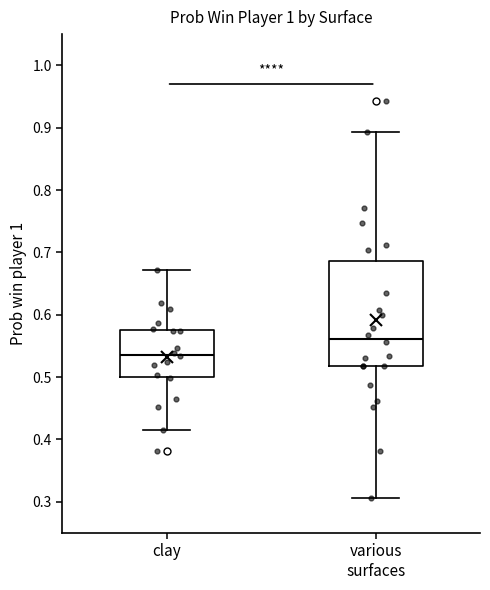

Where does the lower whisker of the box for clay end on the y-axis? The values are not printed on the chart, so give them approximately, as read against the axis.

0.41